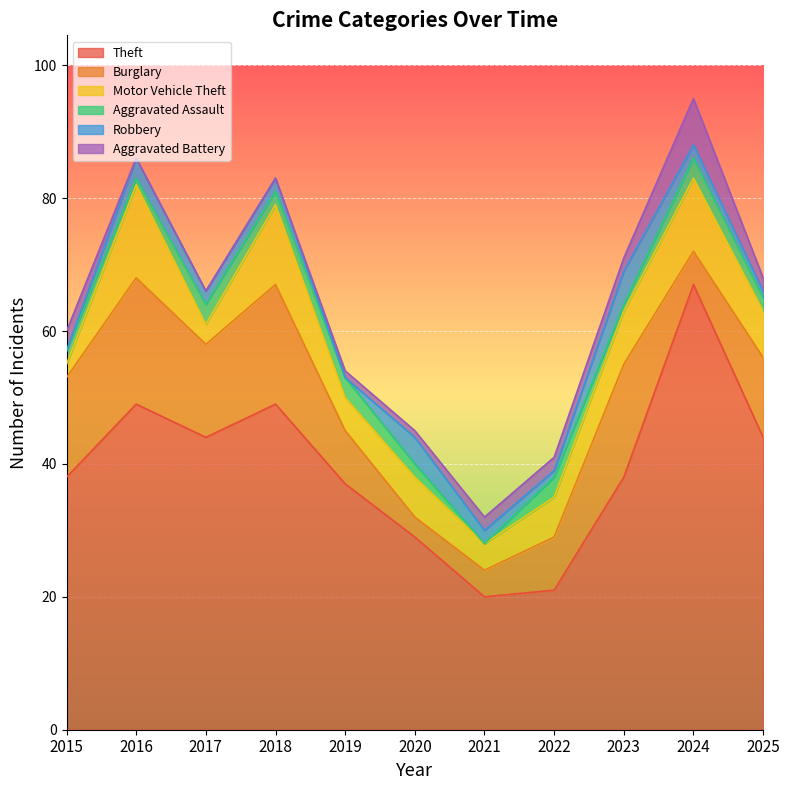

At which label does Aggravated Battery first exceed 2?

2015